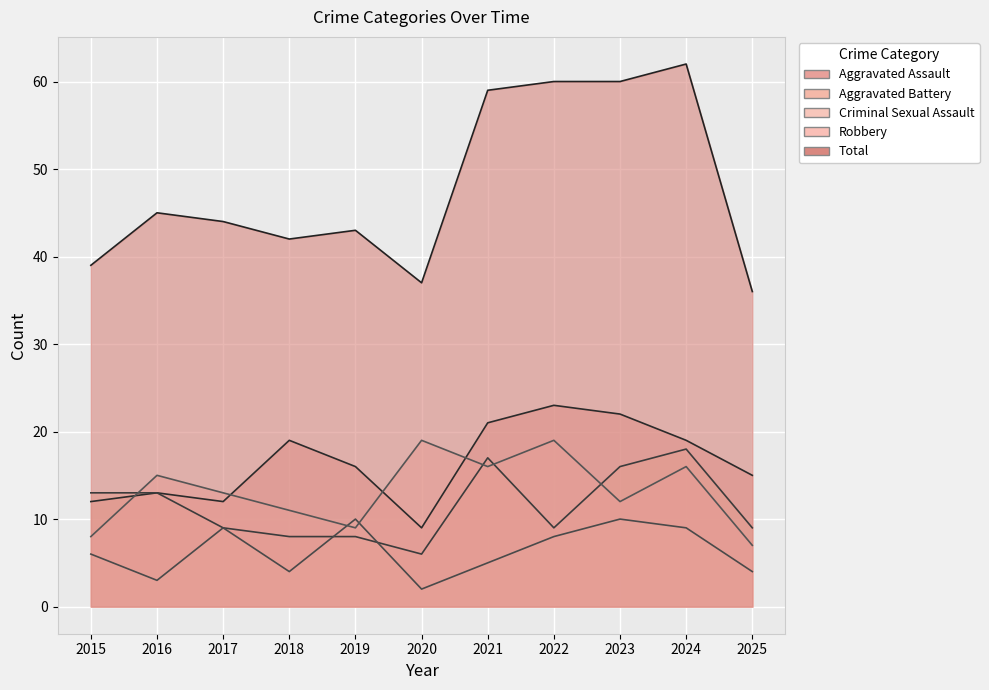

How many interior local peaks does the Aggravated Battery series have?

2